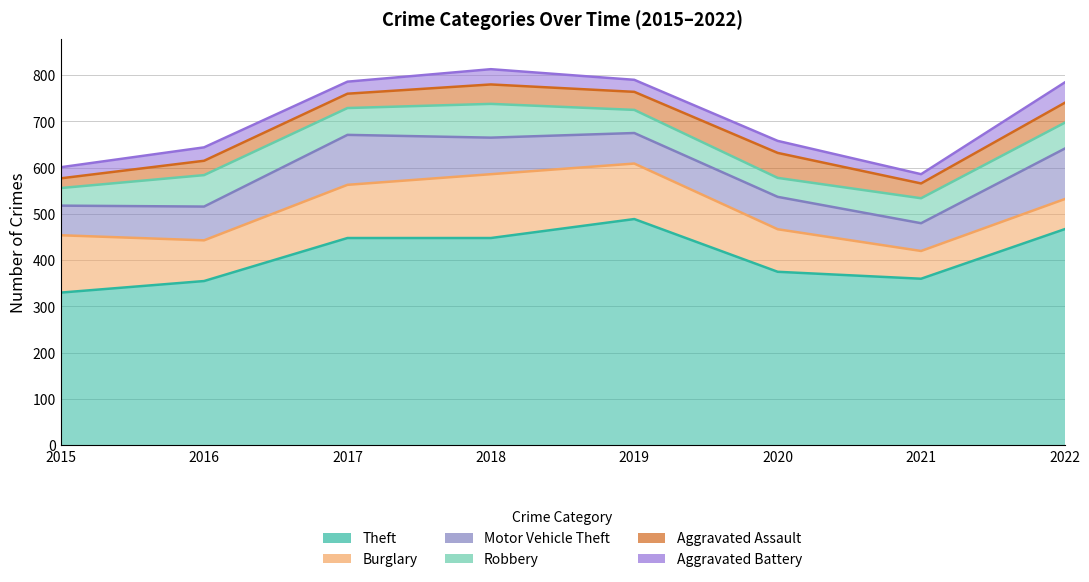

In Theft, how many points are higher than both neighbors (excluding endpoints)?

1